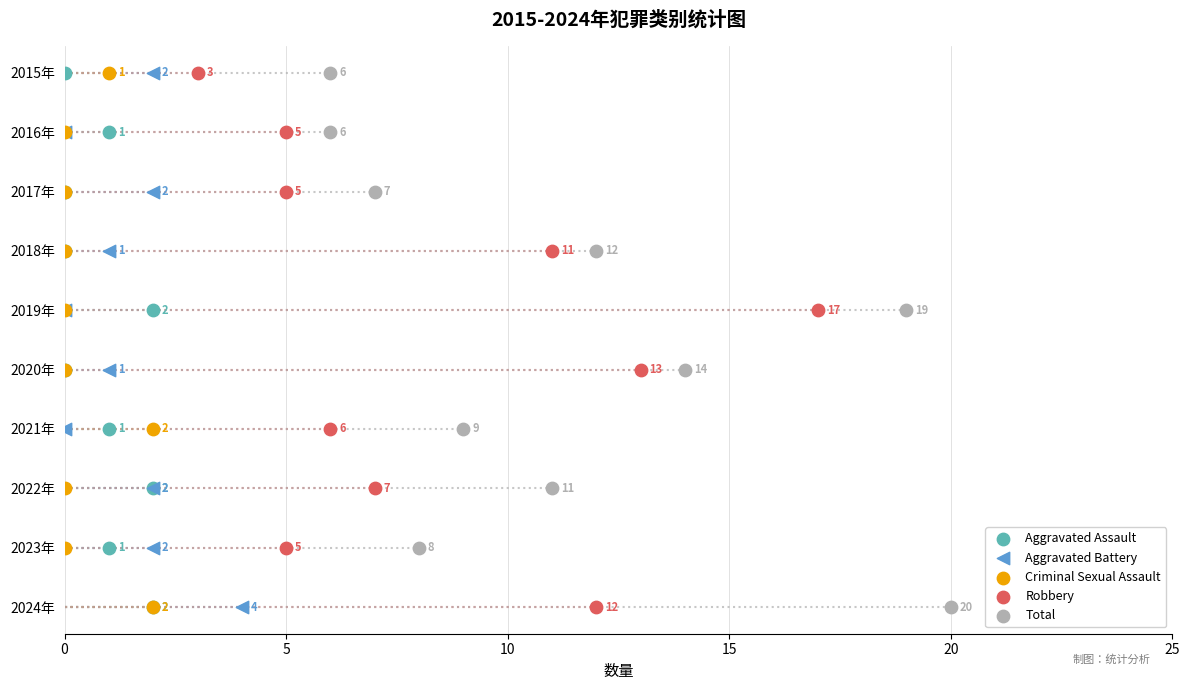

Which series contains the lowest Y value?

Aggravated Assault